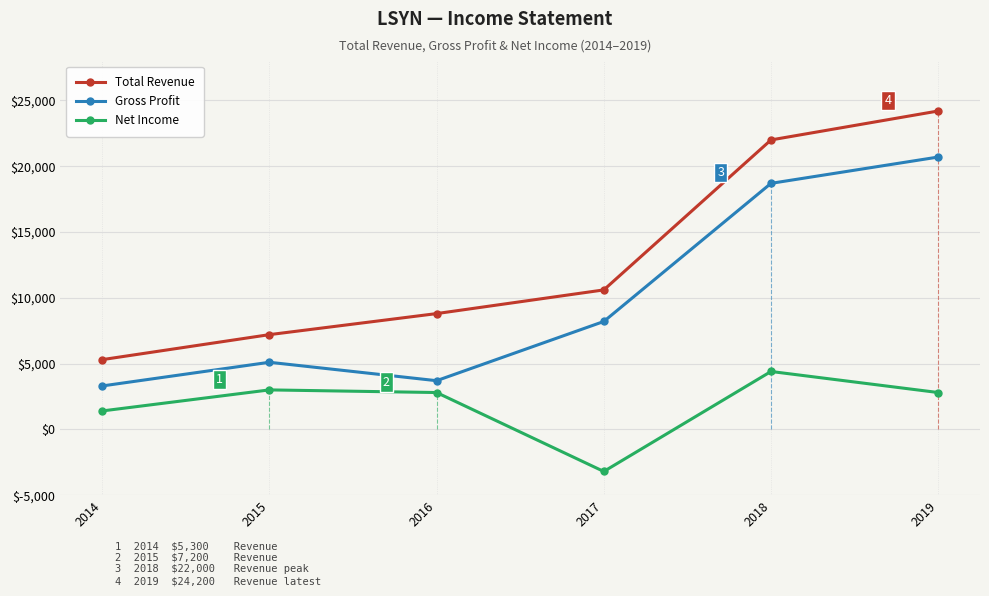

What is the value of the Total Revenue point at the 1st from the left?

5300